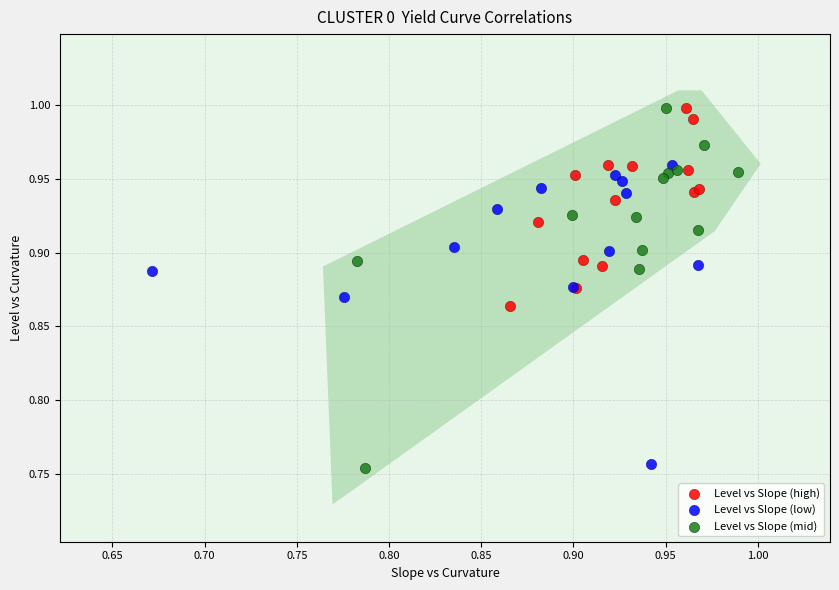

Which series has the widest spread of Y values?

Level vs Slope (mid)